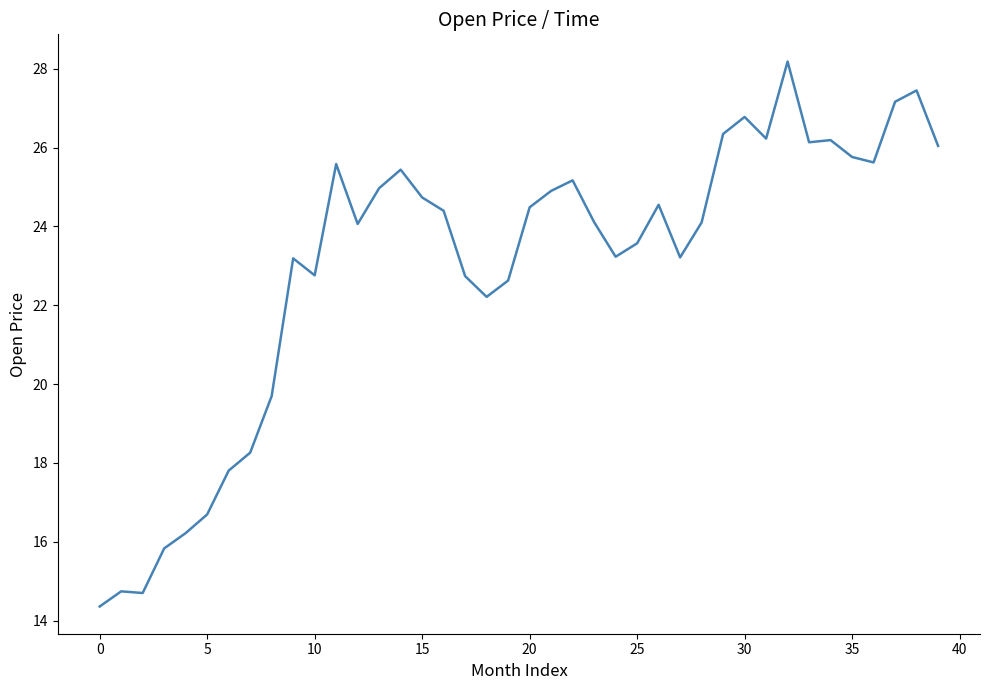

What is the difference between the maximum and minimum values?

13.8